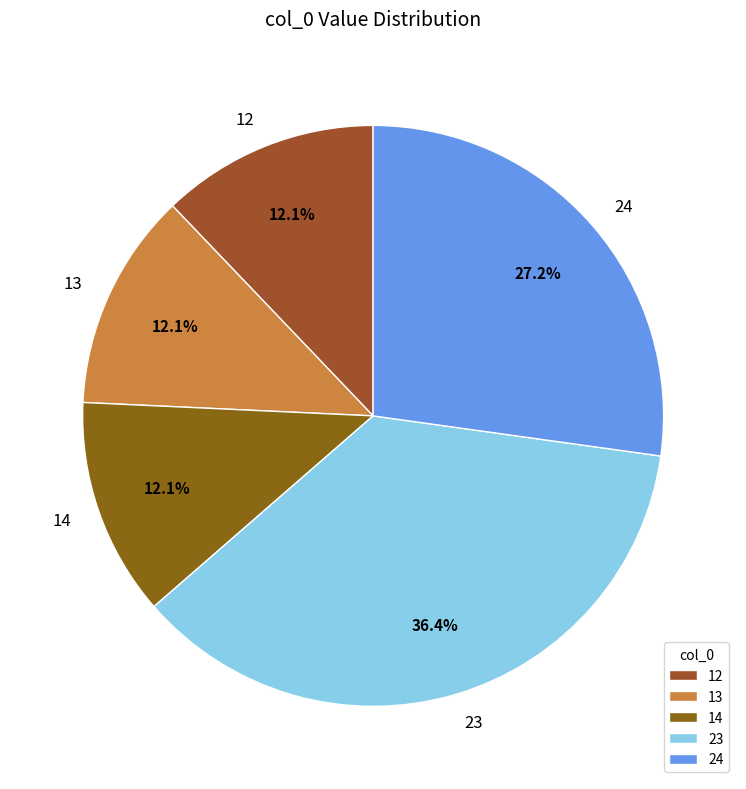

What is the ratio of the value at 13 to the value at 14?

1.0